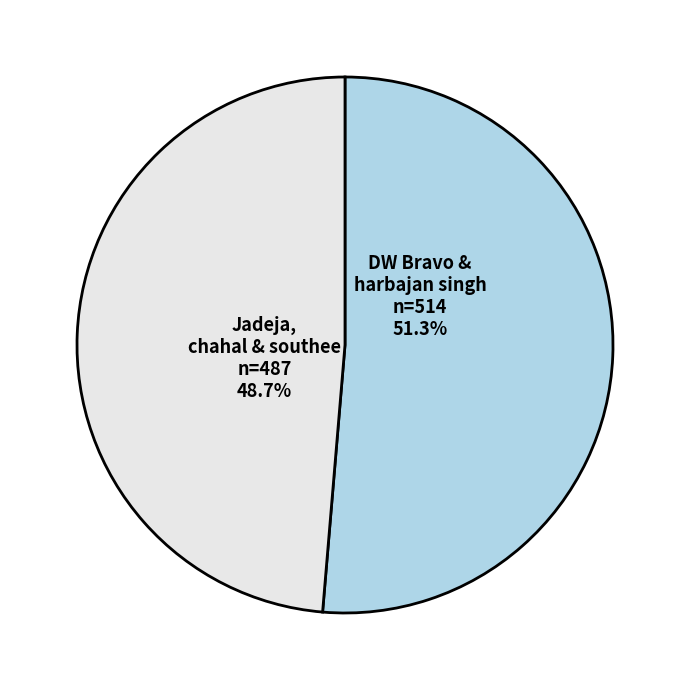

How many slices are in this pie chart?

2